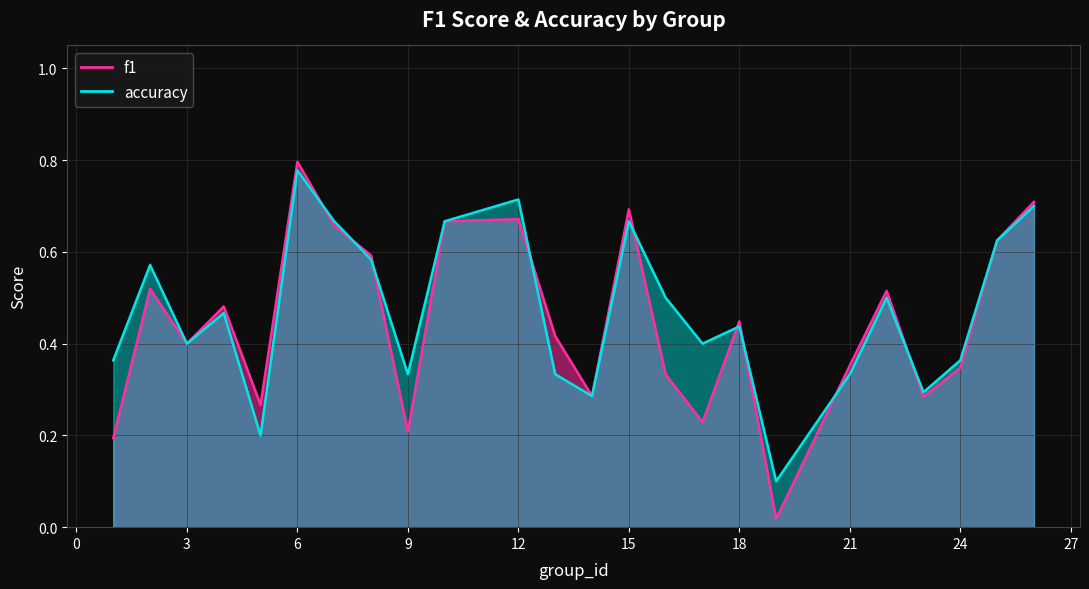

What is the sum of the accuracy values at 25 and 8?

1.2